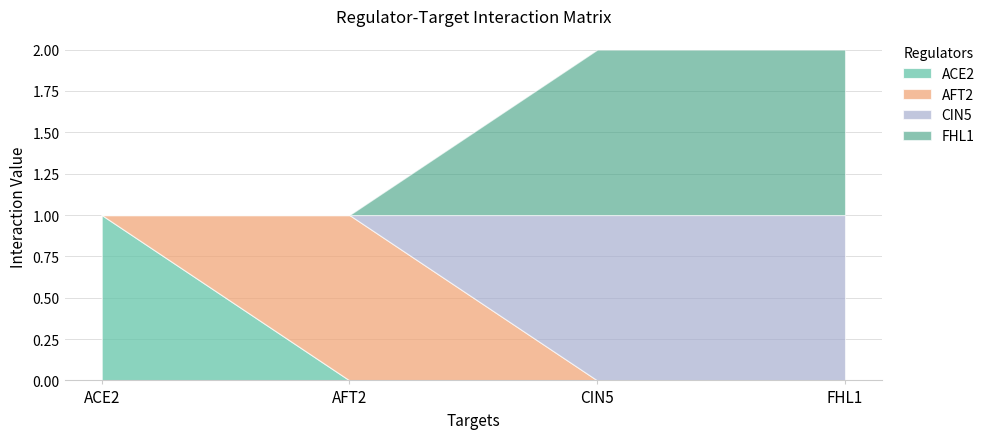

Read the FHL1 value at FHL1.

1